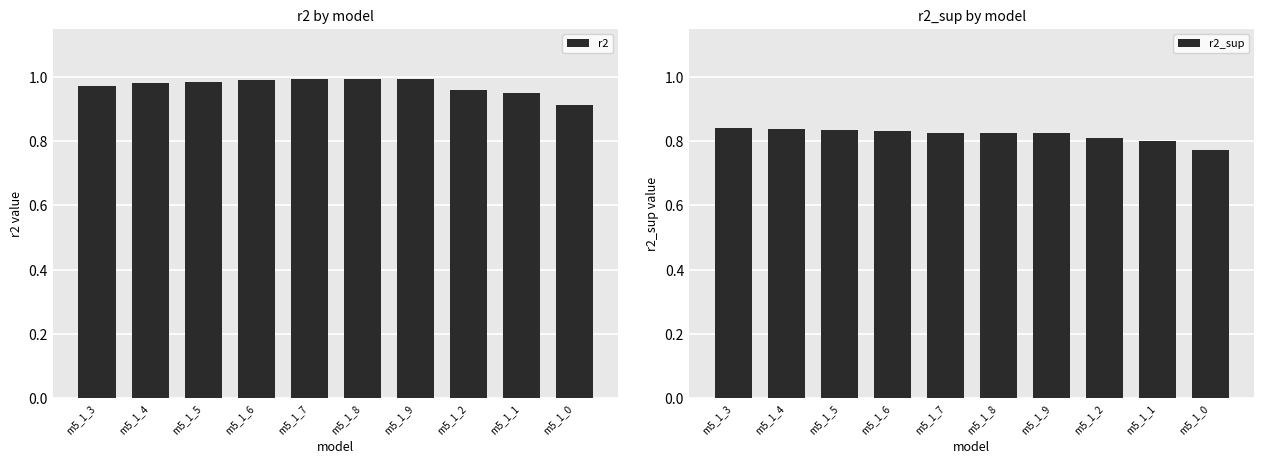

Which category has the highest value across all series?

m5_1_9